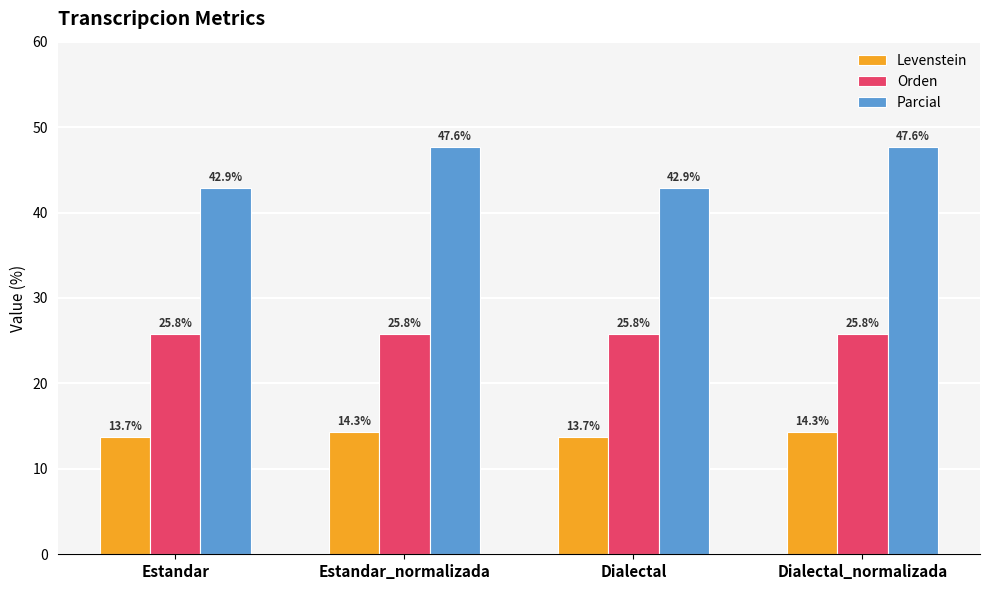

What is the maximum value shown in the chart?

47.6